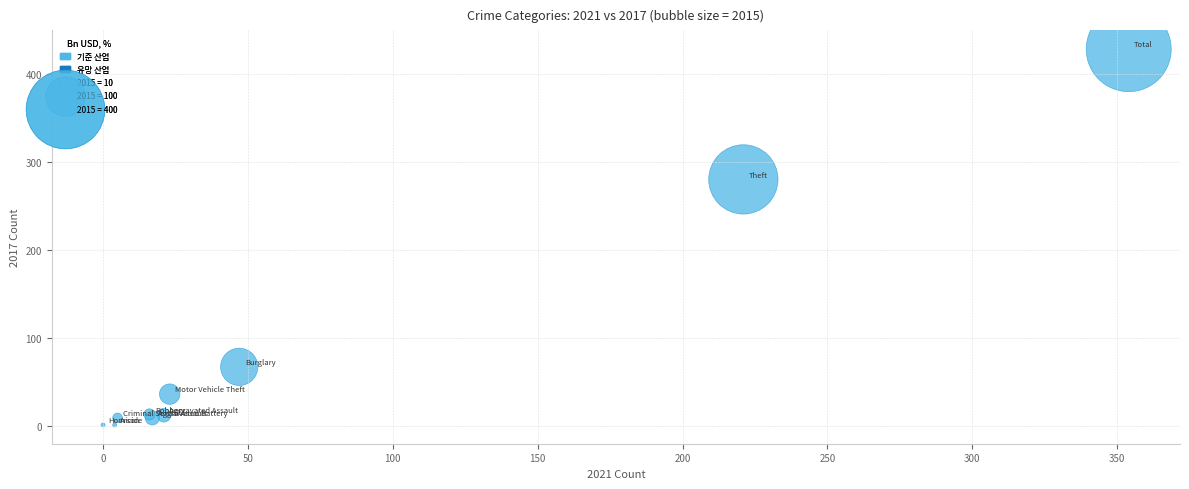

What Y value in the scatter plot is closest to 214?

280